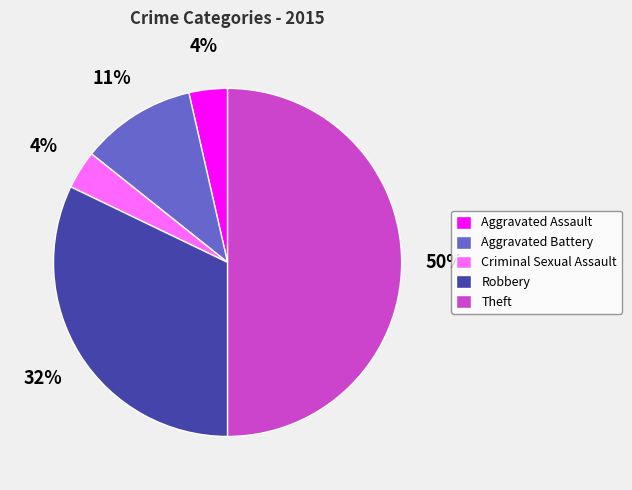

To the nearest percent, what percentage of the pie is Aggravated Assault?

4%